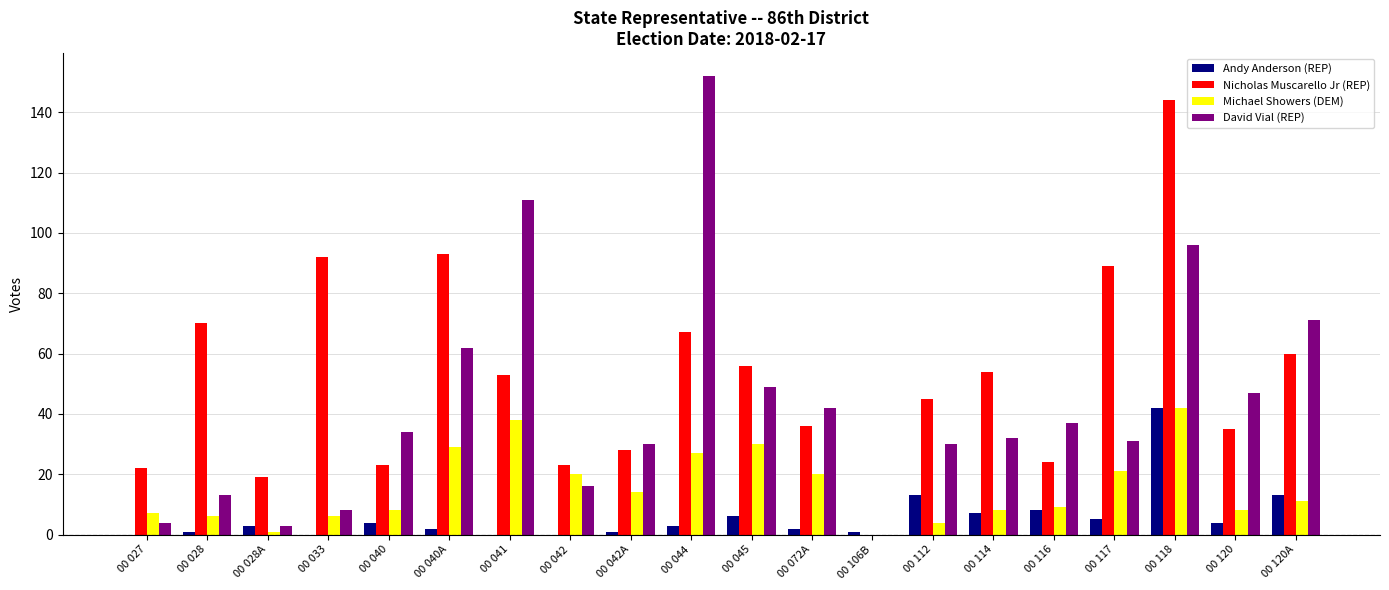

Is the value of Nicholas Muscarello Jr (REP) at 00 106B greater than the value of Michael Showers (DEM) at 00 120?

No